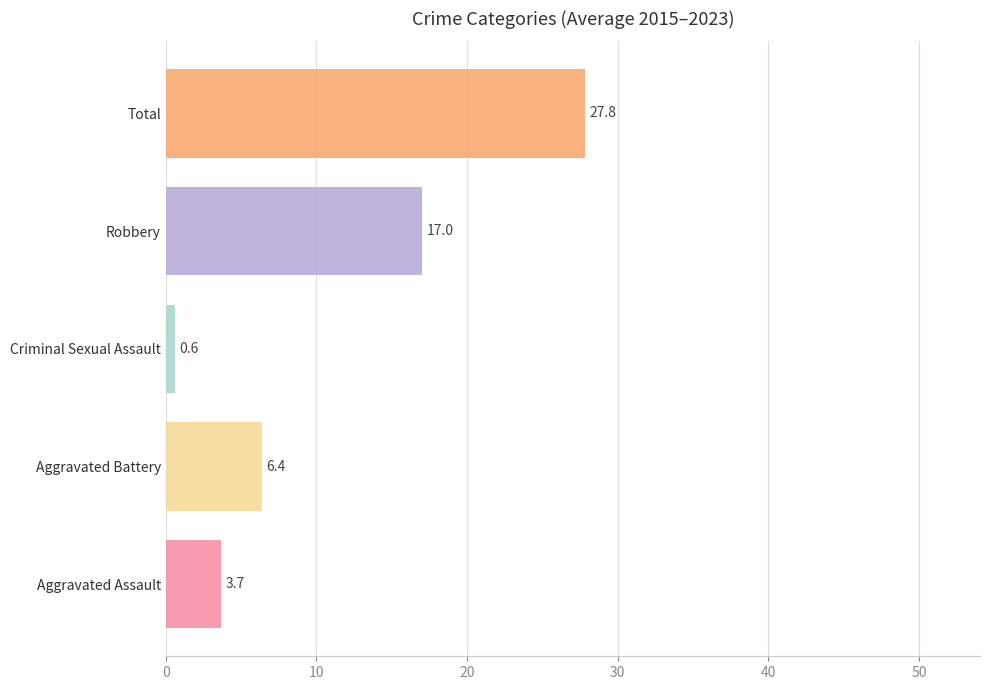

What is the smallest value displayed?

0.6